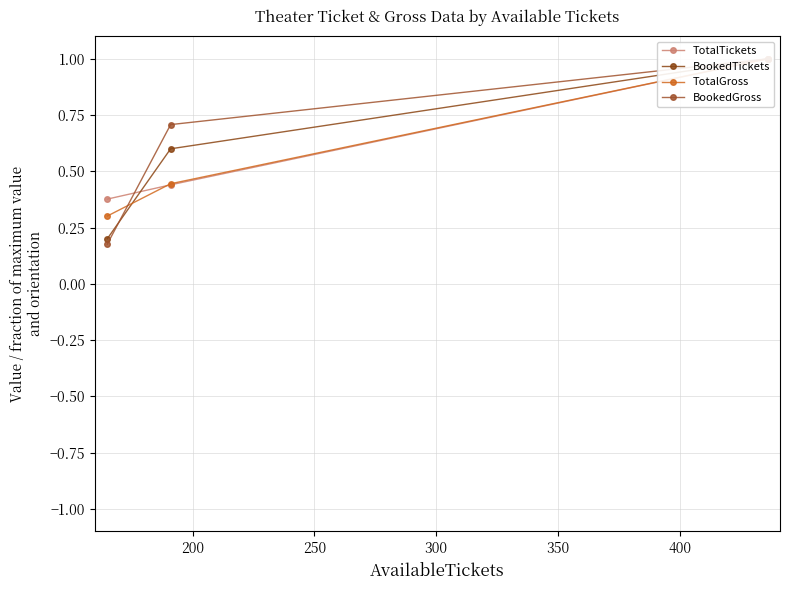

What are all the series names shown in the legend?

TotalTickets, BookedTickets, TotalGross, BookedGross